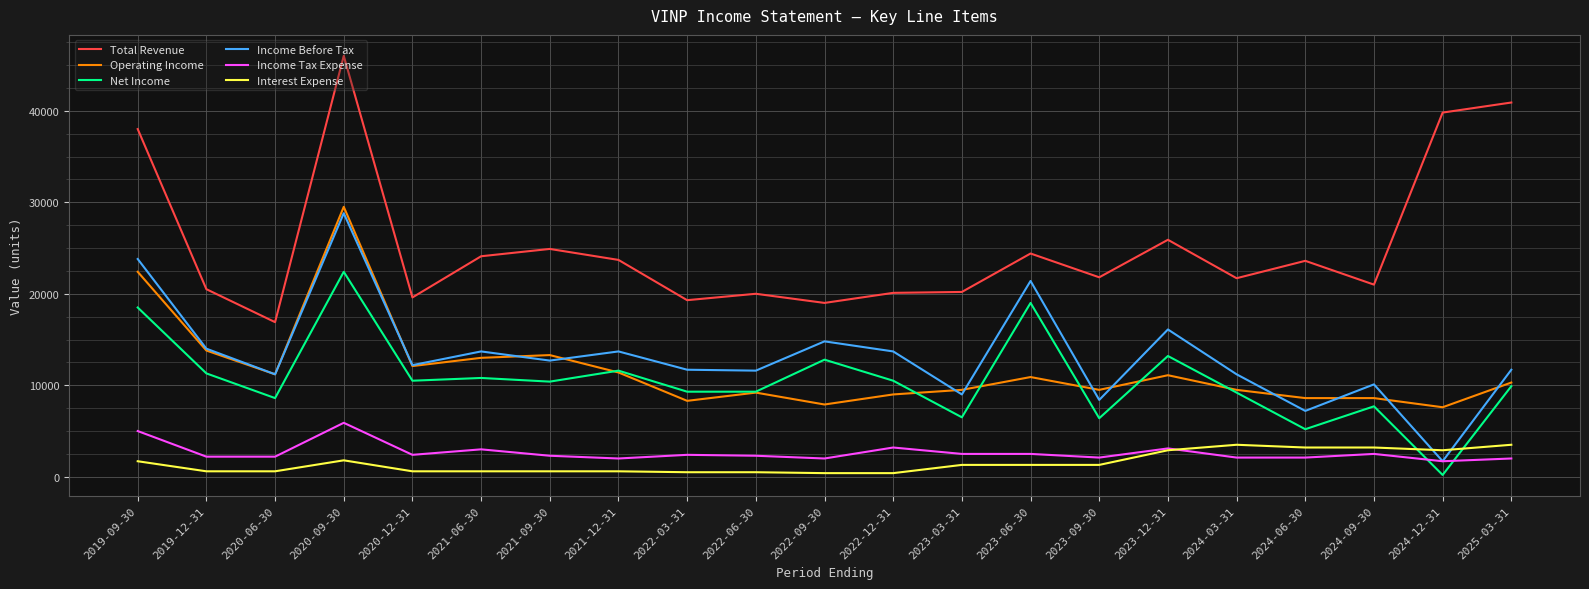

How many lines are shown in the chart?

6